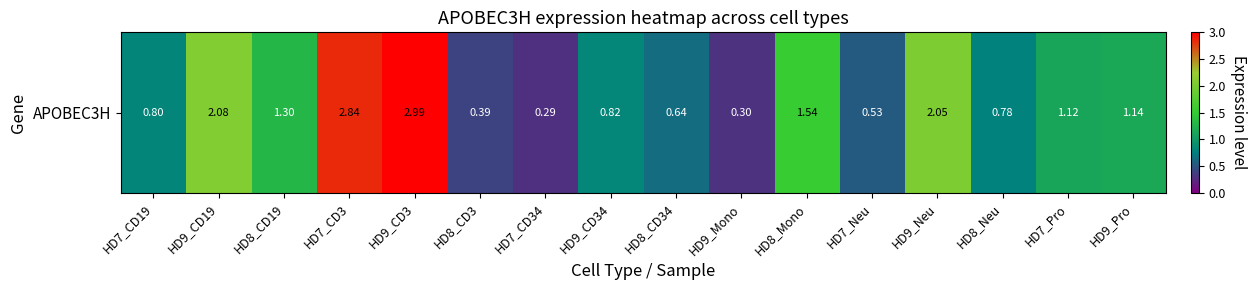

Which label corresponds to the smallest value in the chart?

HD7_CD34